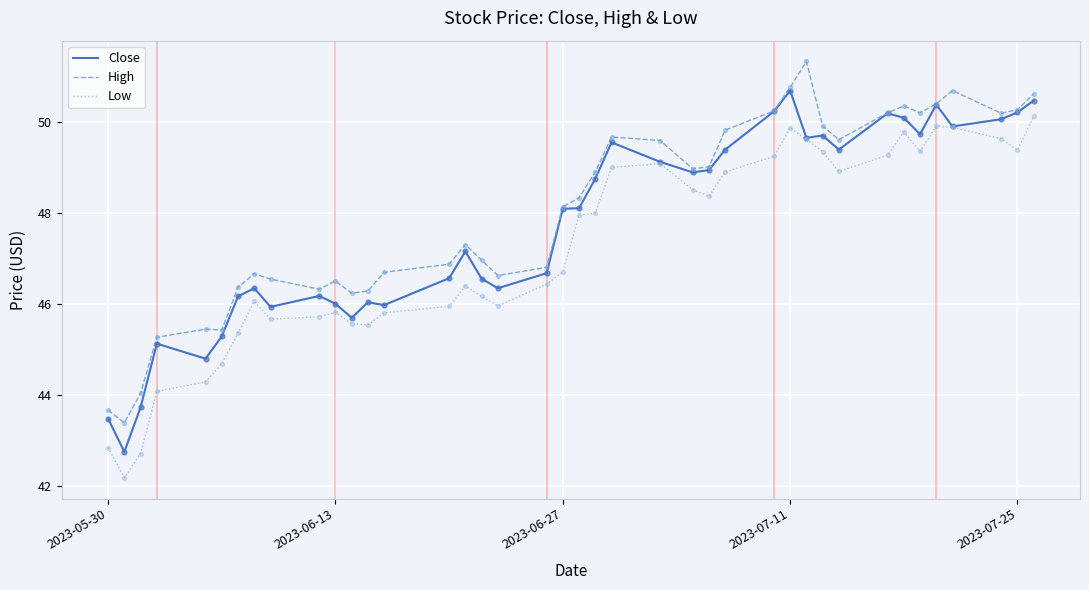

At how many categories does at least one series exceed 42?

40